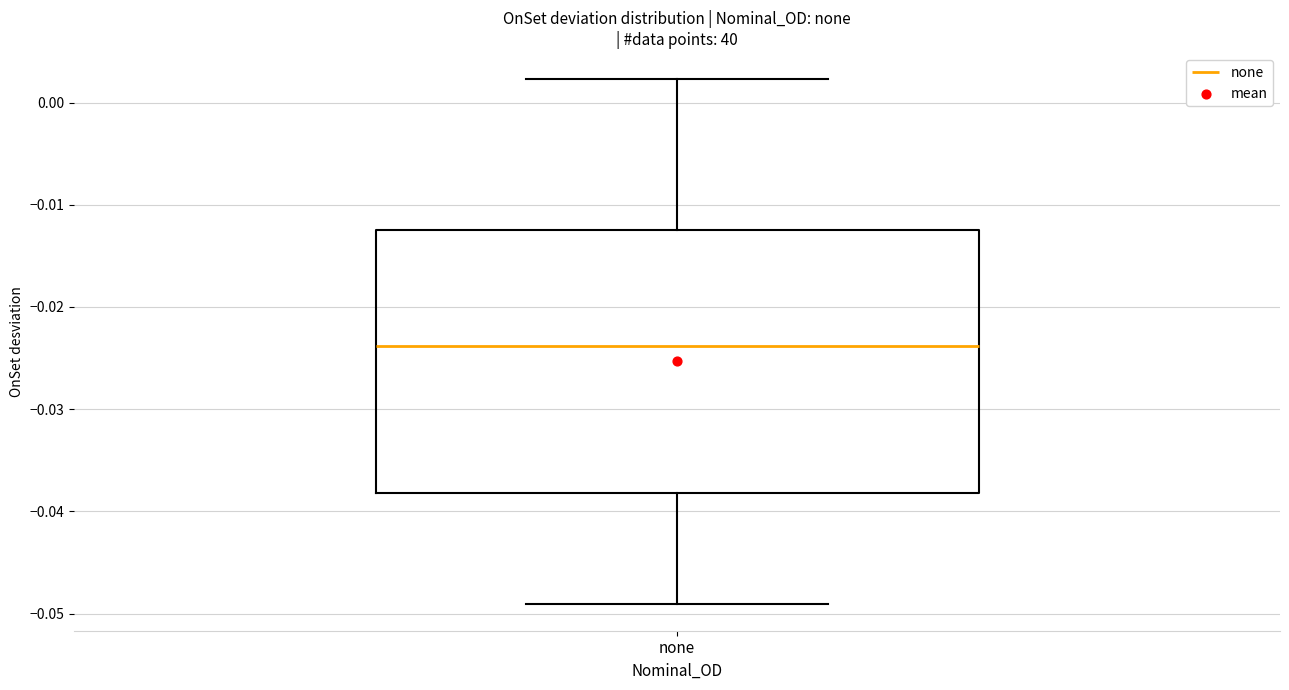

Transcribe this box plot: give where the median line is, the range the box spans, and where the two whiskers end, as read against the y-axis. The values are not printed on the chart, so give them approximately, as read against the axis.

median -0.024, box -0.038 to -0.012, whiskers -0.049 to 0.002